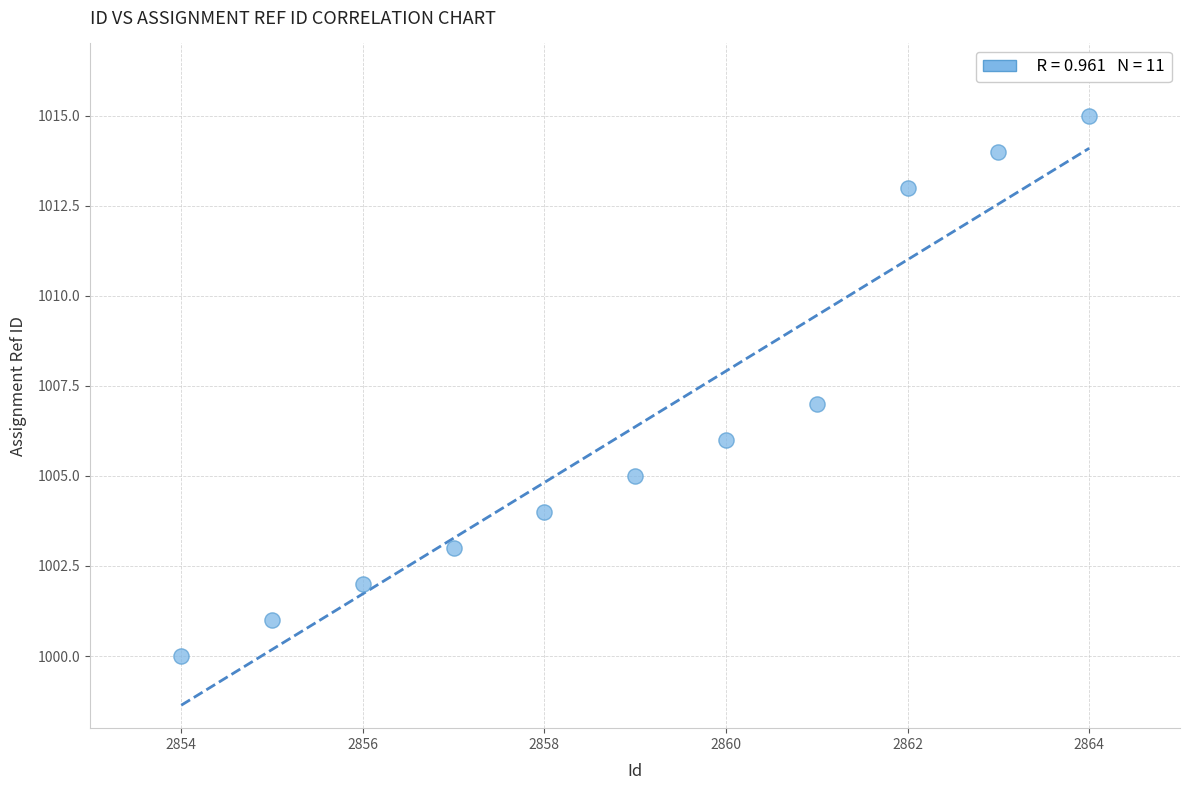

What is the range of X values (max minus min)?

10